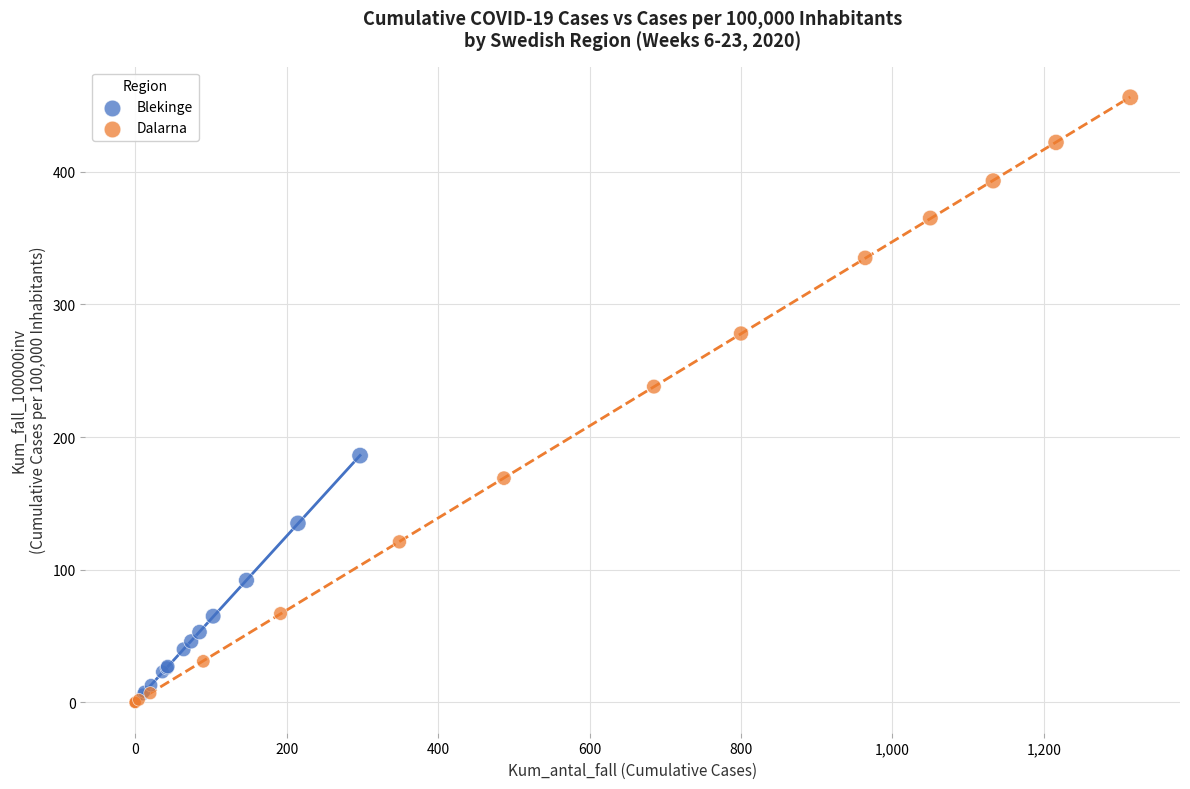

Which series reaches the maximum Y coordinate?

Dalarna